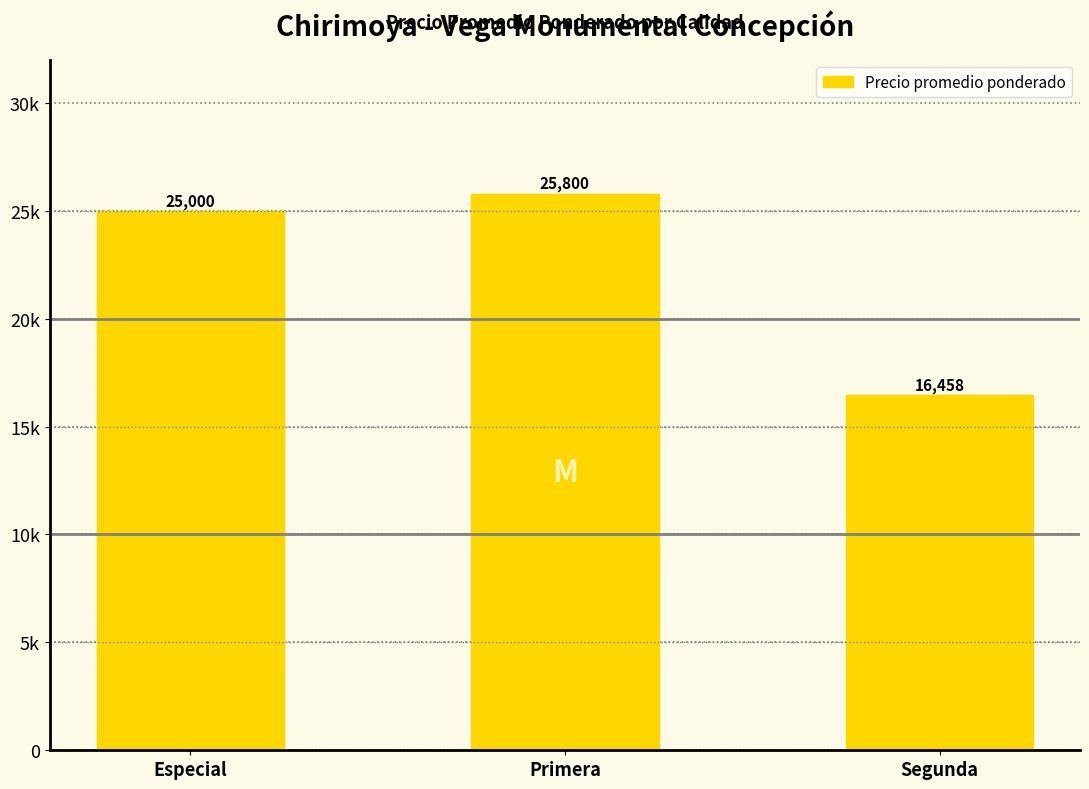

Where is the data nearest to the value 21129?

Especial